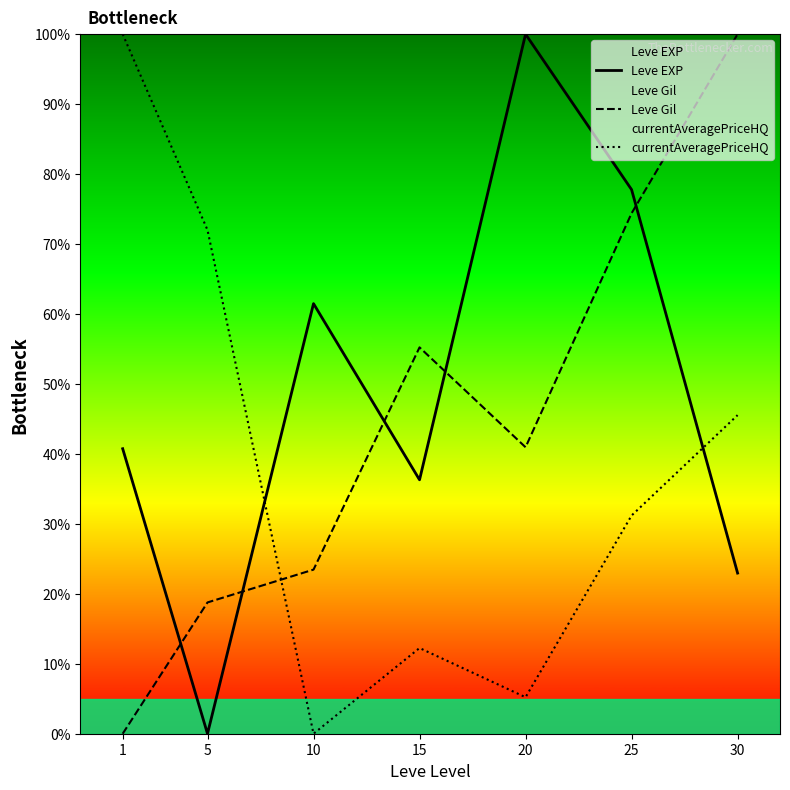

The currentAveragePriceHQ series shows 72.0 at 5. True or false?

True